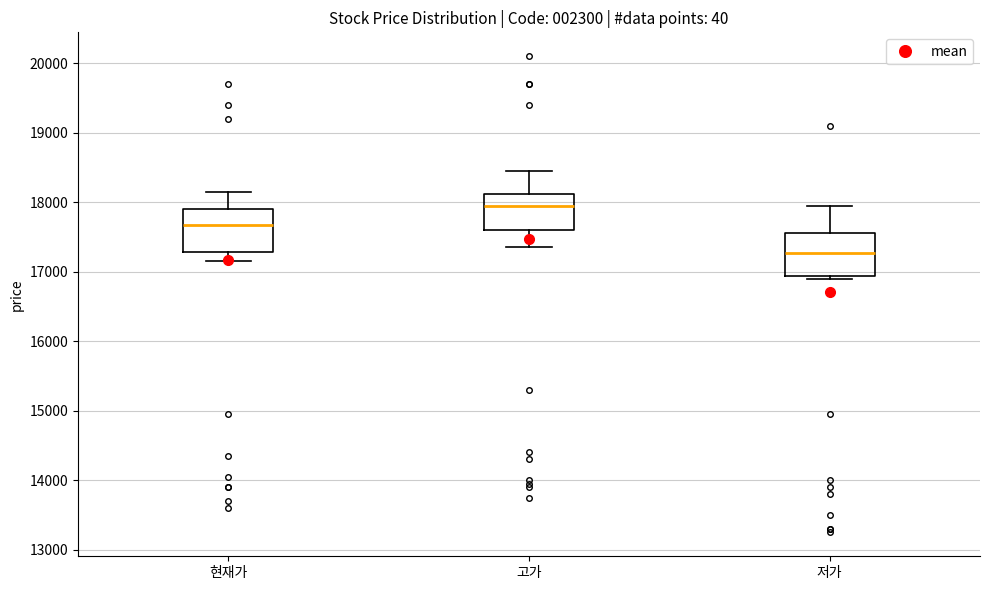

Reading left to right, read every box against the y-axis: the position of its median line, the range the box covers, and the ends of its whiskers. The values are not printed on the chart, so give them approximately, as read against the axis.

현재가: median 17700, box 17300 to 17900, whiskers 17200 to 18200
고가: median 18000, box 17600 to 18100, whiskers 17400 to 18500
저가: median 17300, box 16900 to 17600, whiskers 16900 (just below the box's lower edge) to 18000